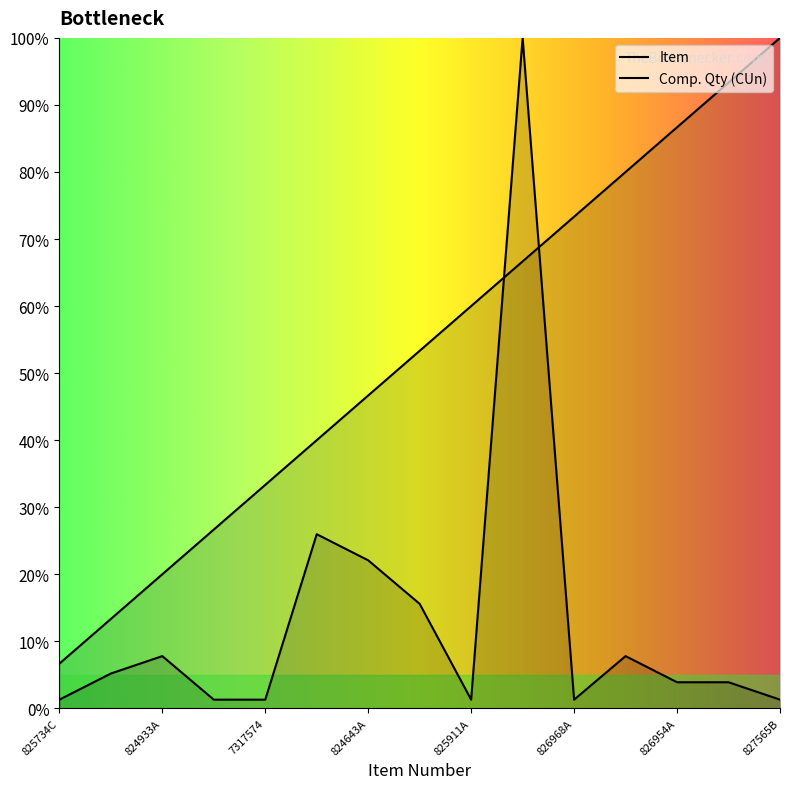

Which has a higher value, 826954A or 6190828?

826954A